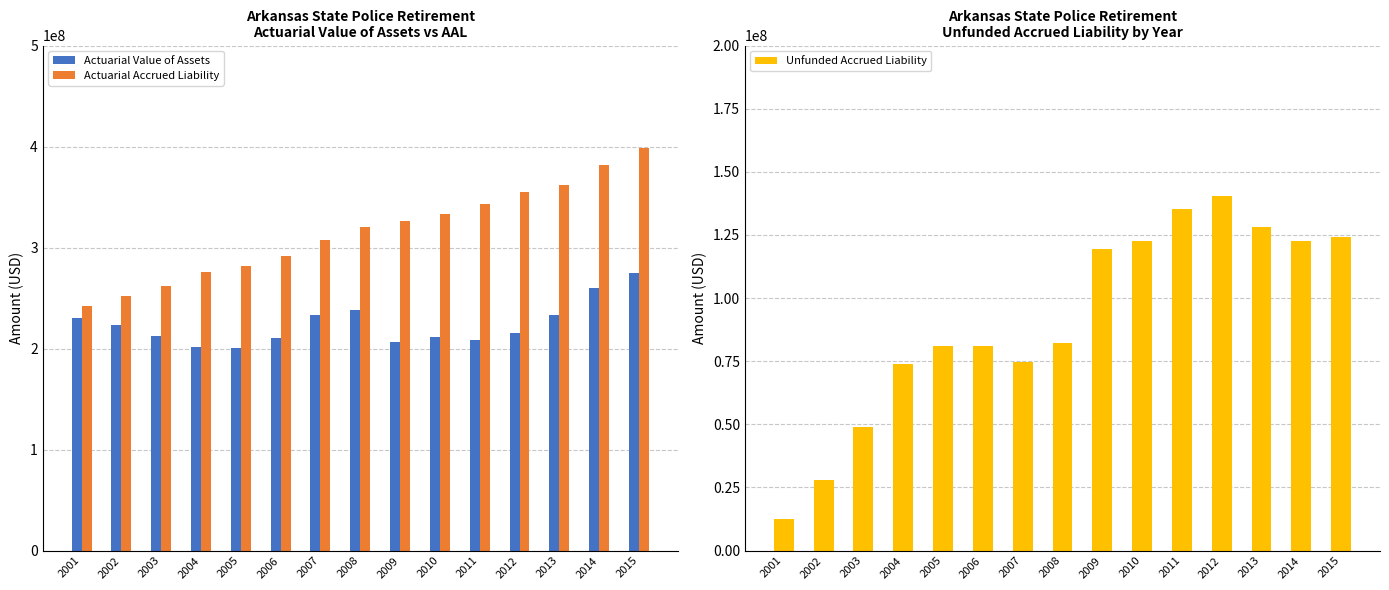

At which category is the sum across all series the highest?

2015